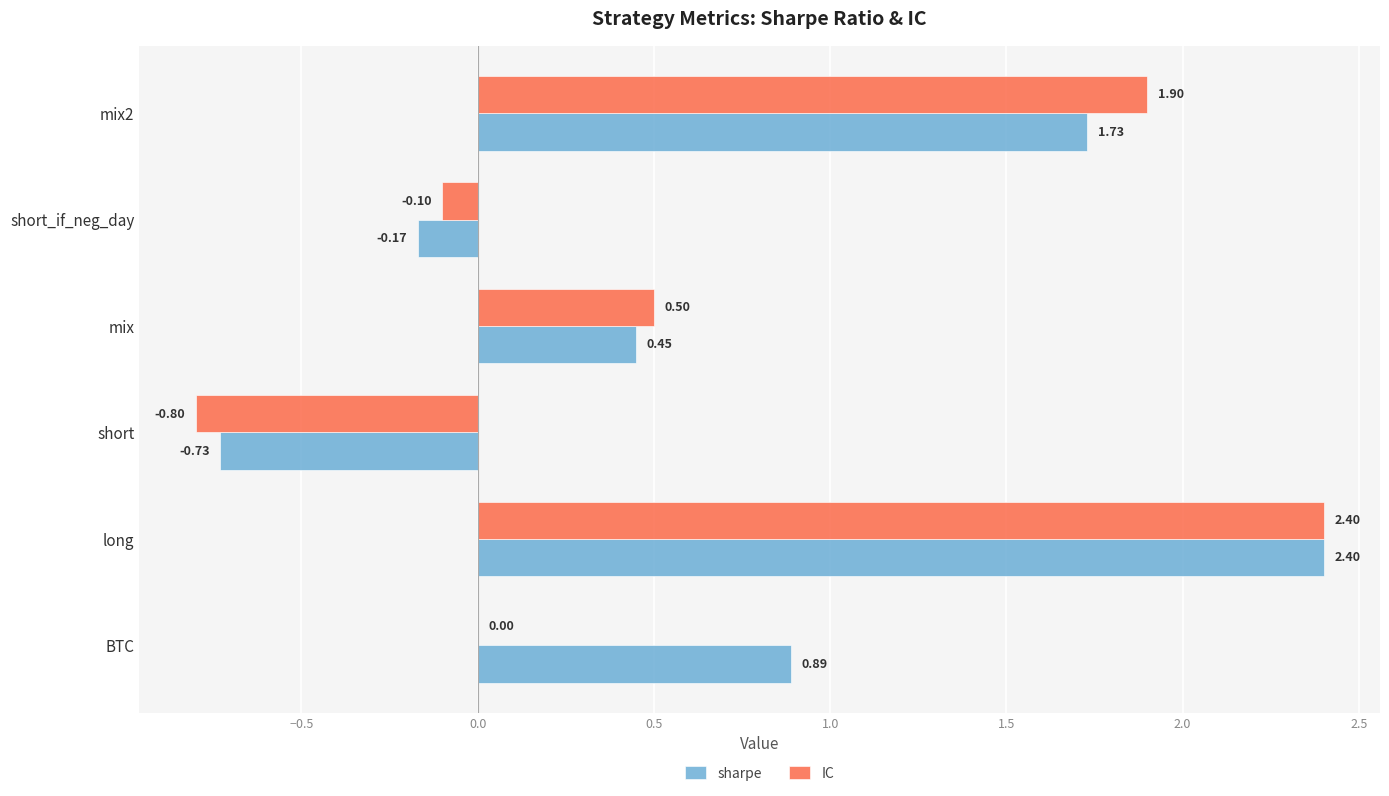

How many distinct data groups are displayed?

2